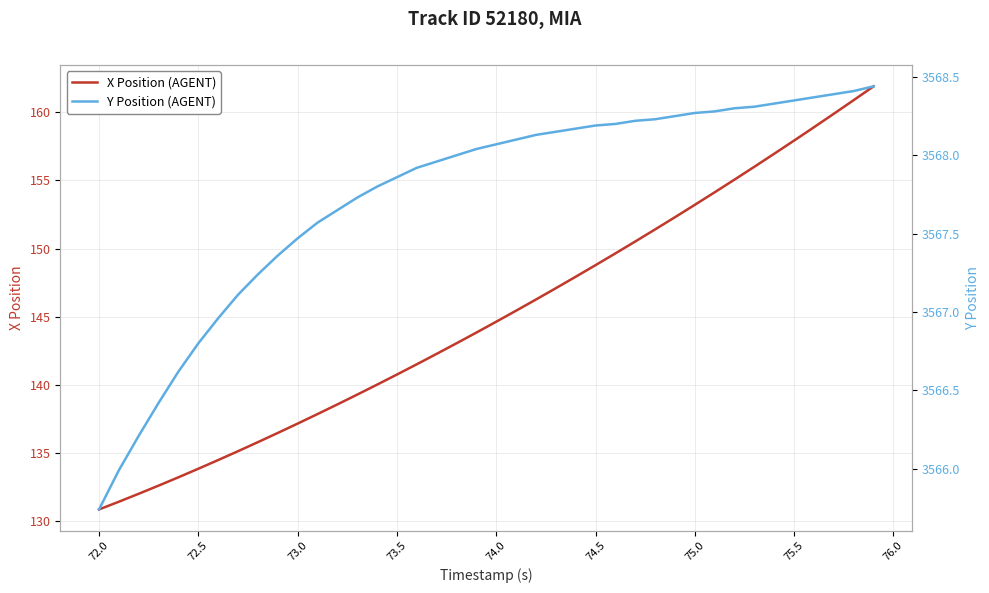

What is the sum of all Y Position (AGENT) values?

142709.6